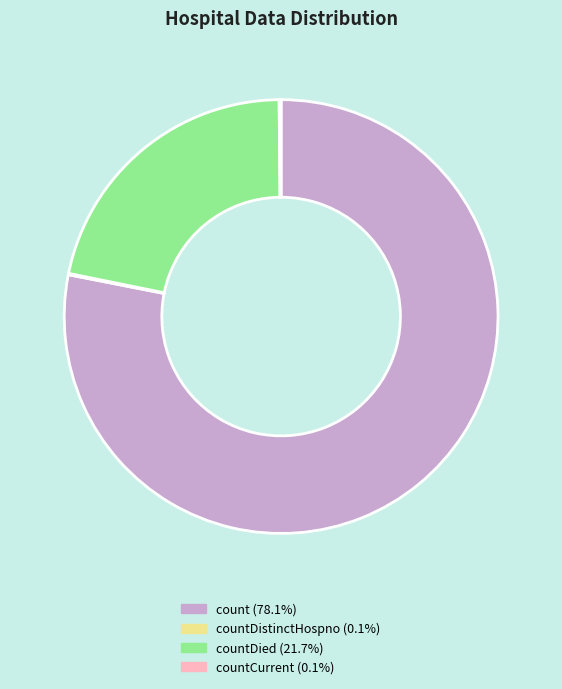

Is there any slice that represents more than half of the pie?

Yes